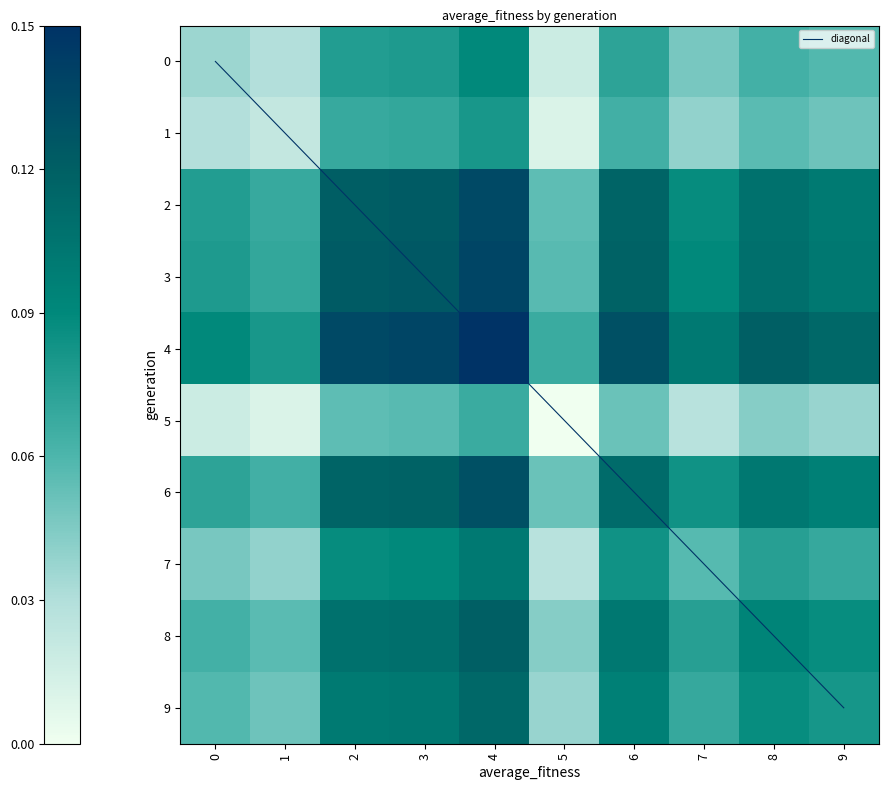

Which series has the largest total across all categories?

diagonal